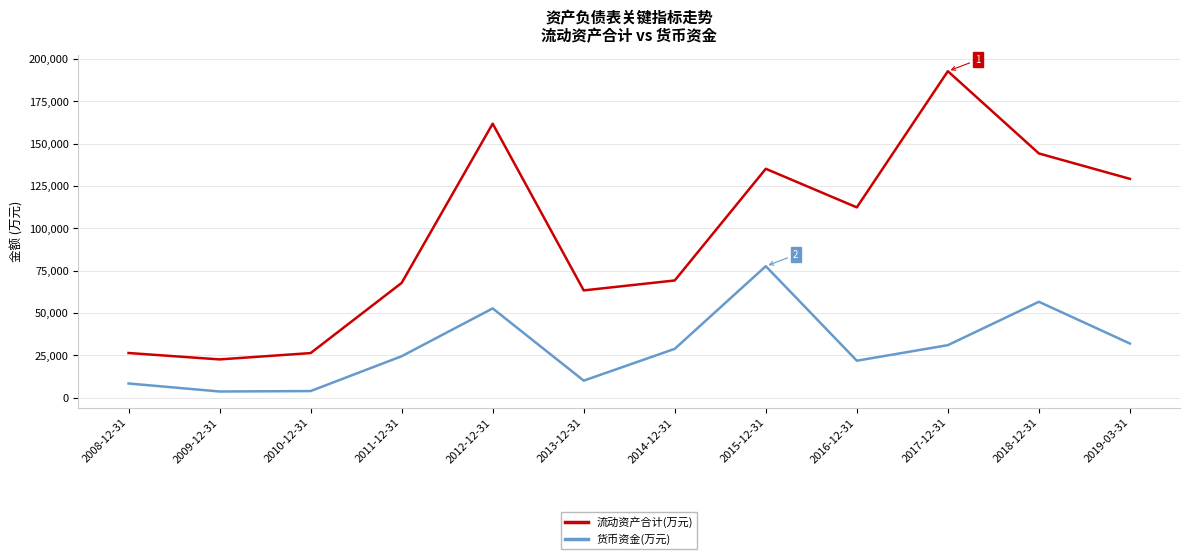

At how many categories does at least one series exceed 121631?

5